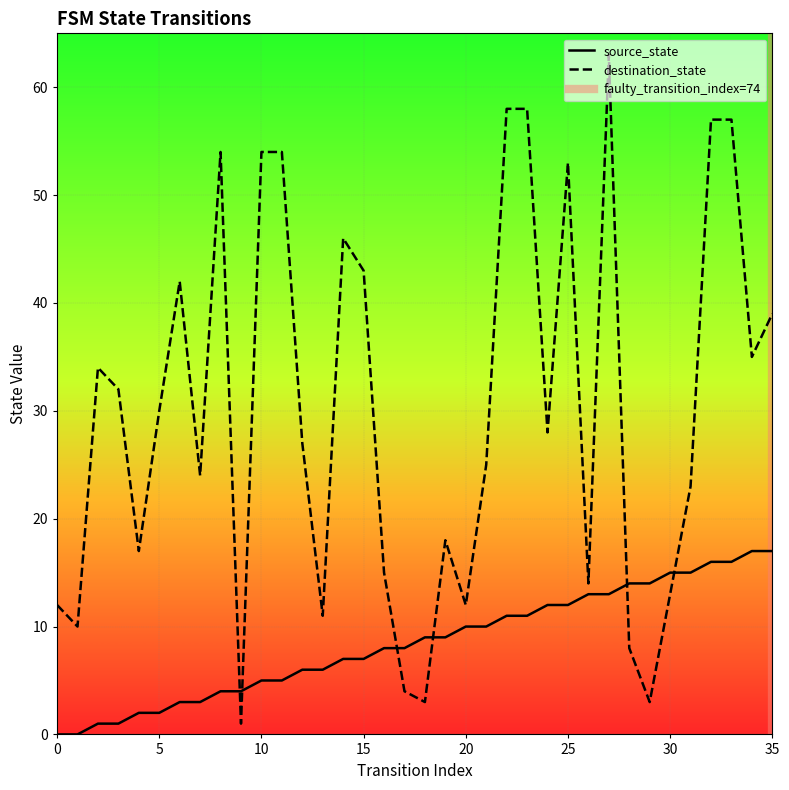

How many values in the destination_state series are below 28?

18